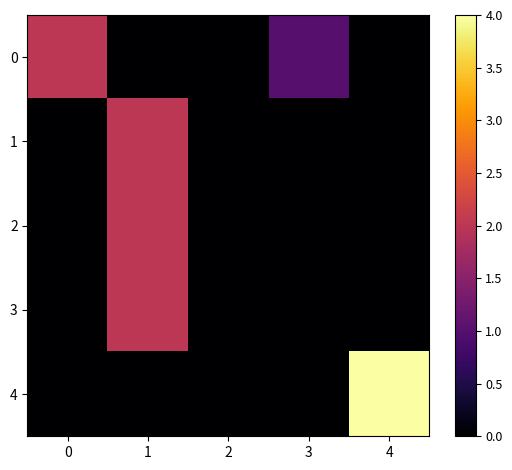

Which series has the widest spread of values?

4